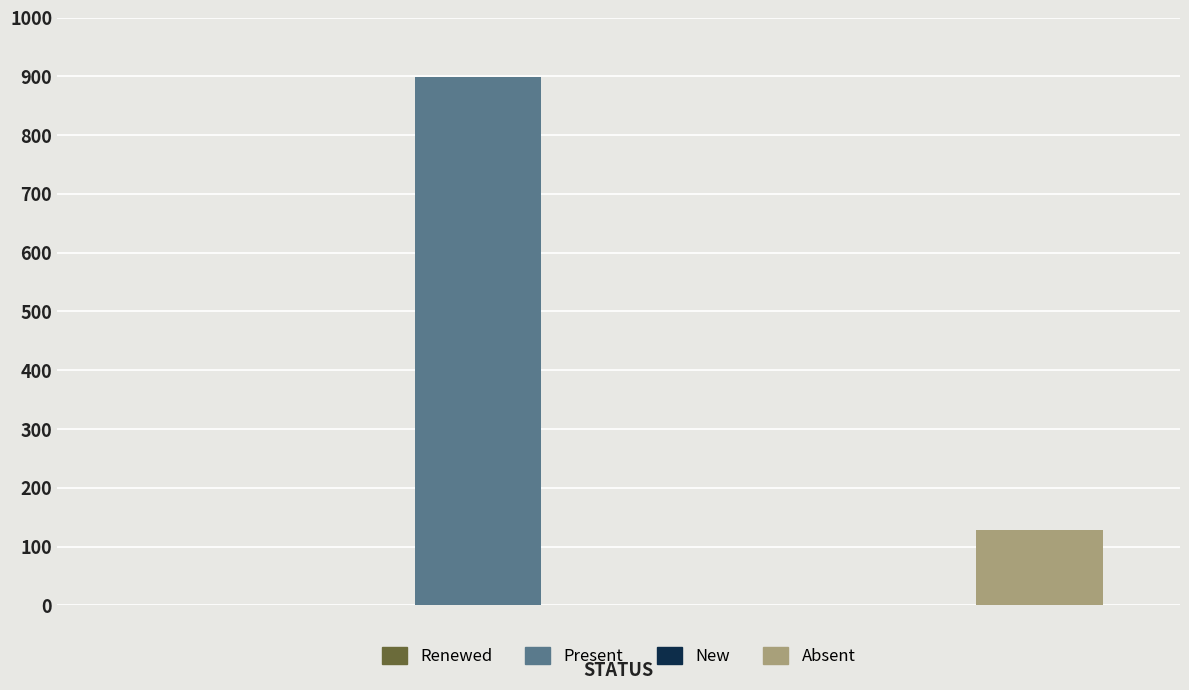

Reading right to left, transcribe all the data shown in this chart.

Absent=128	New=0	Present=898	Renewed=0